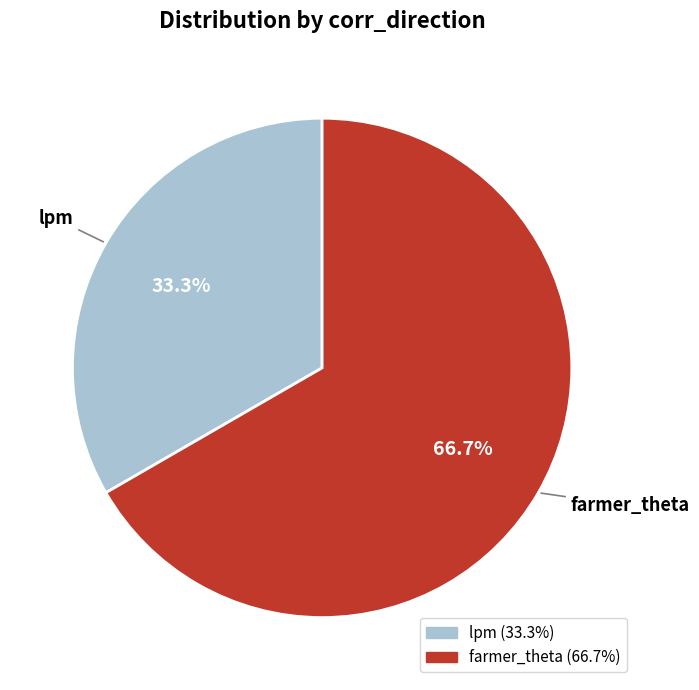

Which category has the biggest portion of the pie?

farmer_theta